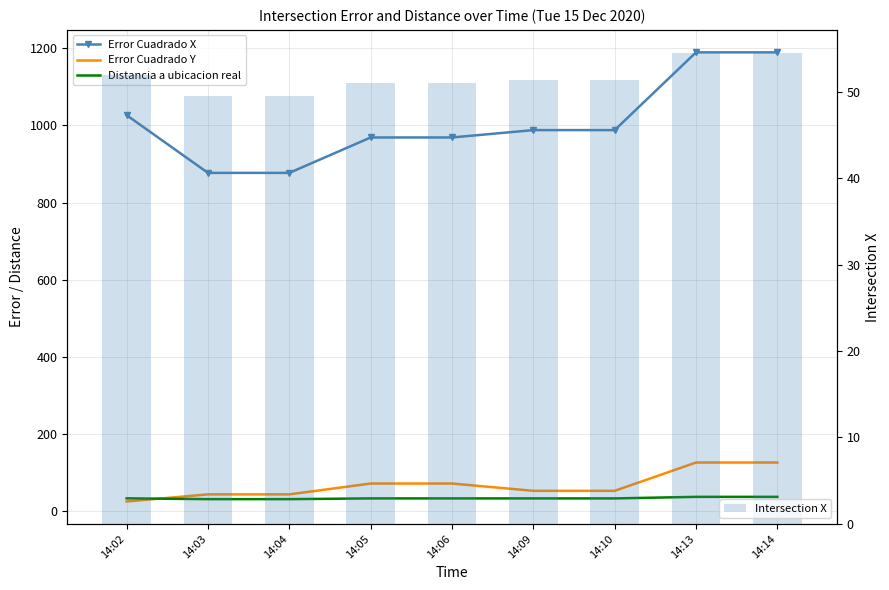

What is the lowest value of the Error Cuadrado Y series?

24.3